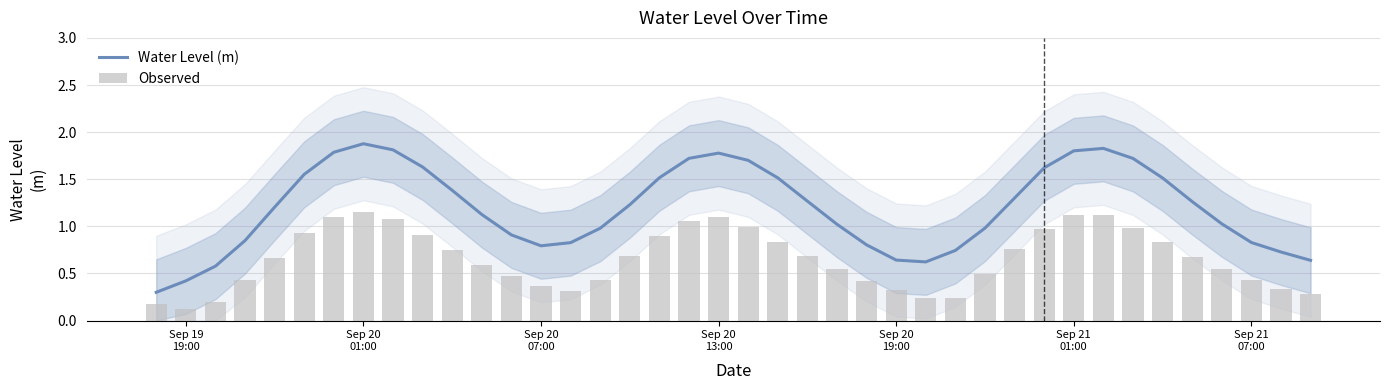

What is the maximum value for Water Level (m)?

1.9